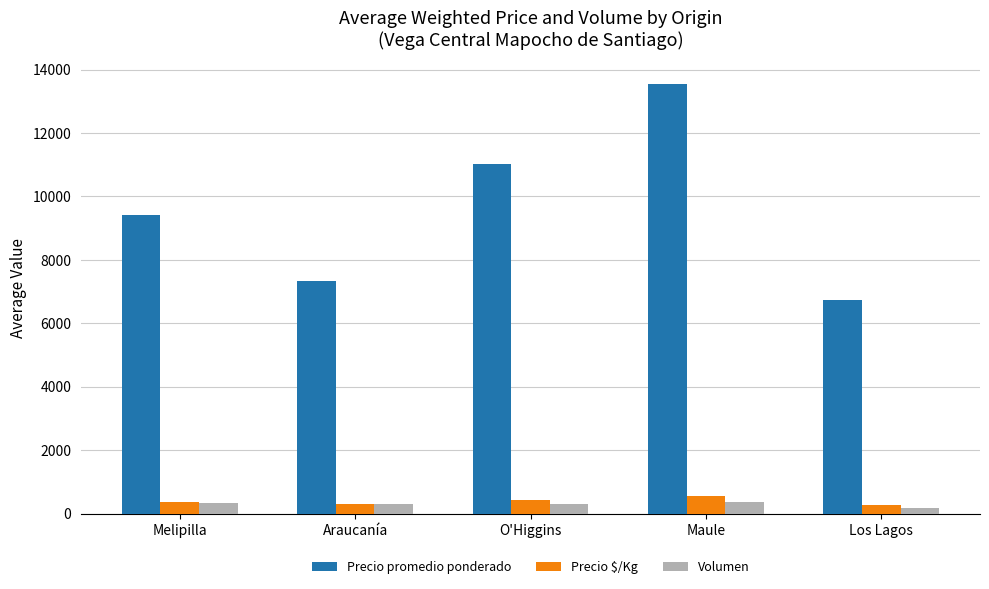

How many values in the Precio promedio ponderado series exceed 9415?

3